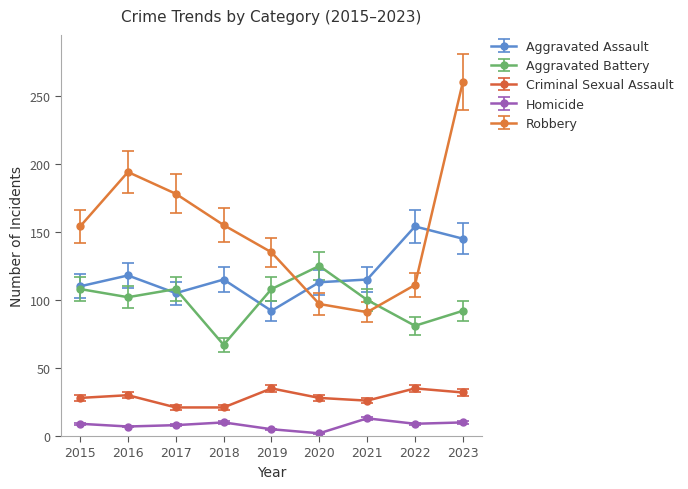

At which label does Aggravated Assault reach its peak?

2022